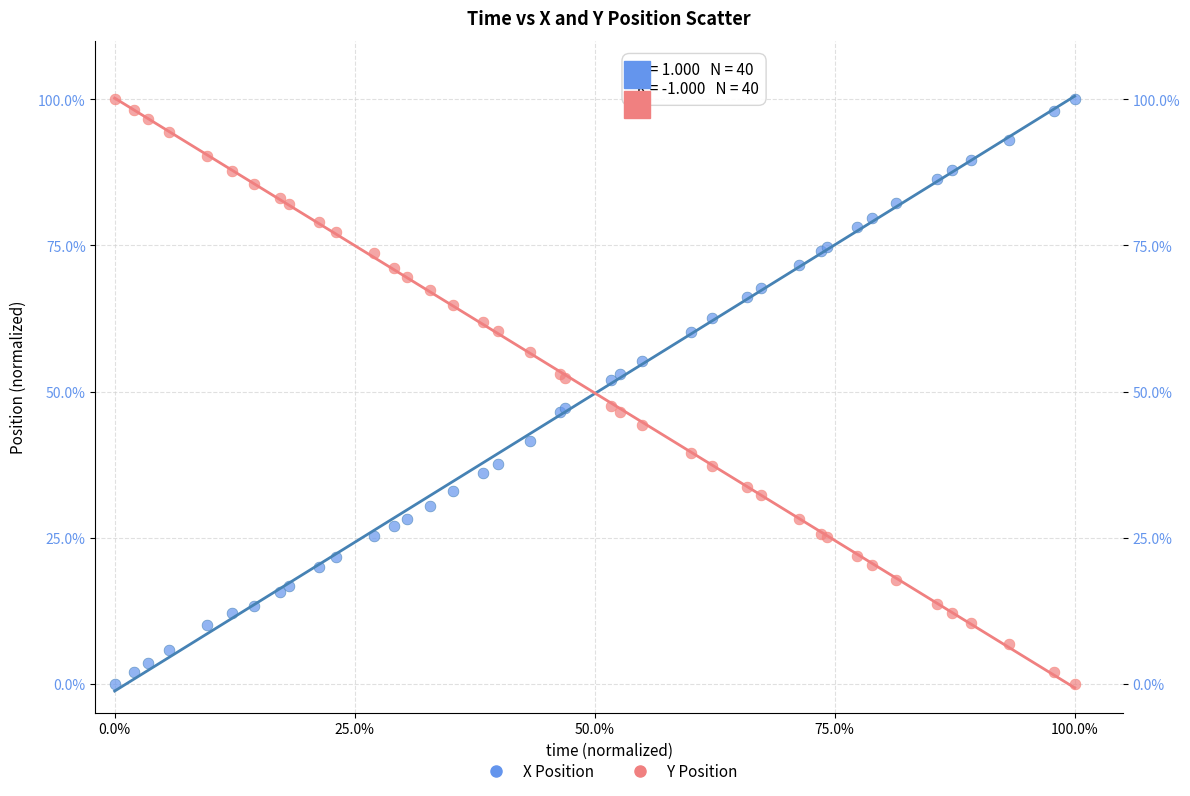

What is the X range (max minus min) for the scatter plot?

100.0